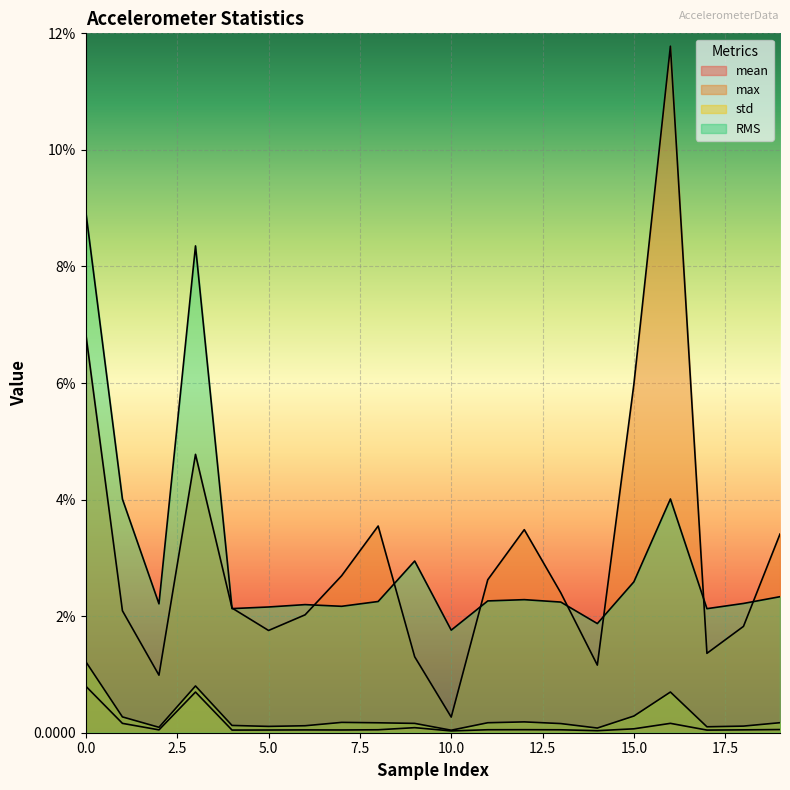

Which has a higher value, 10 or 9?

9